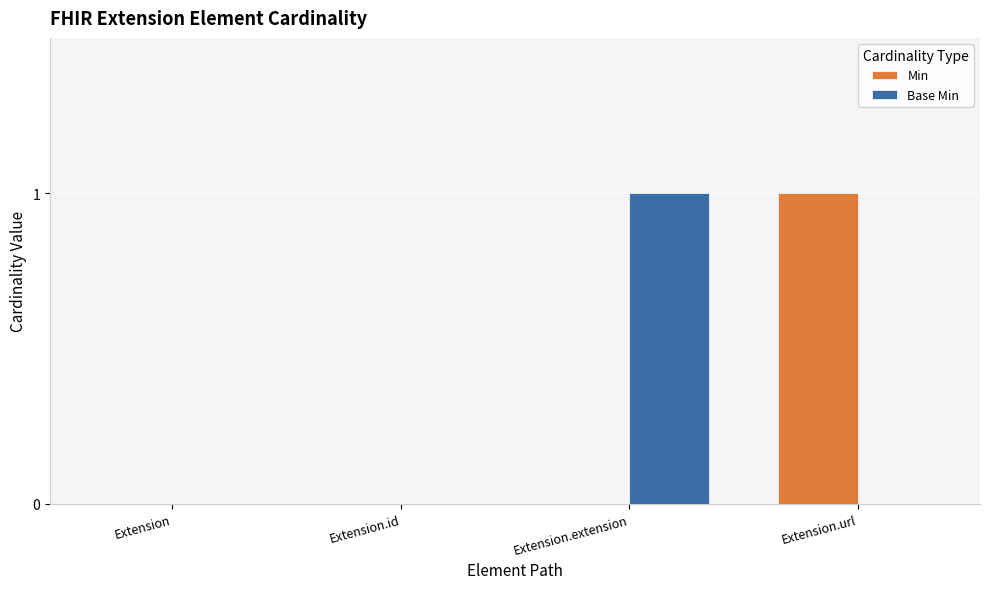

Is the value of Base Min at Extension.extension greater than the value of Min at Extension?

Yes